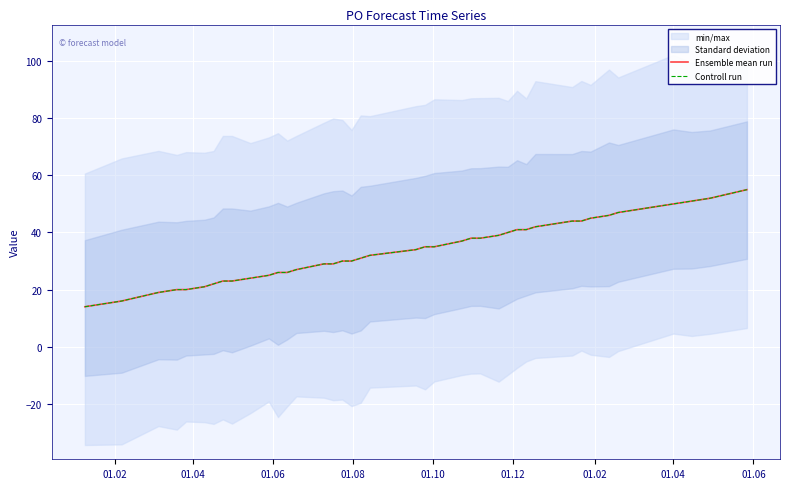

Which series has the largest range (max minus min)?

Ensemble mean run